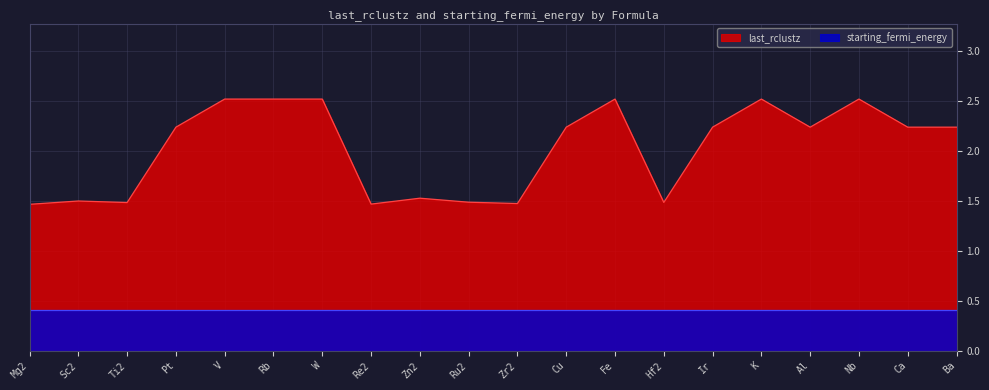

What is the change in value from Ti2 to Al?

+0.8